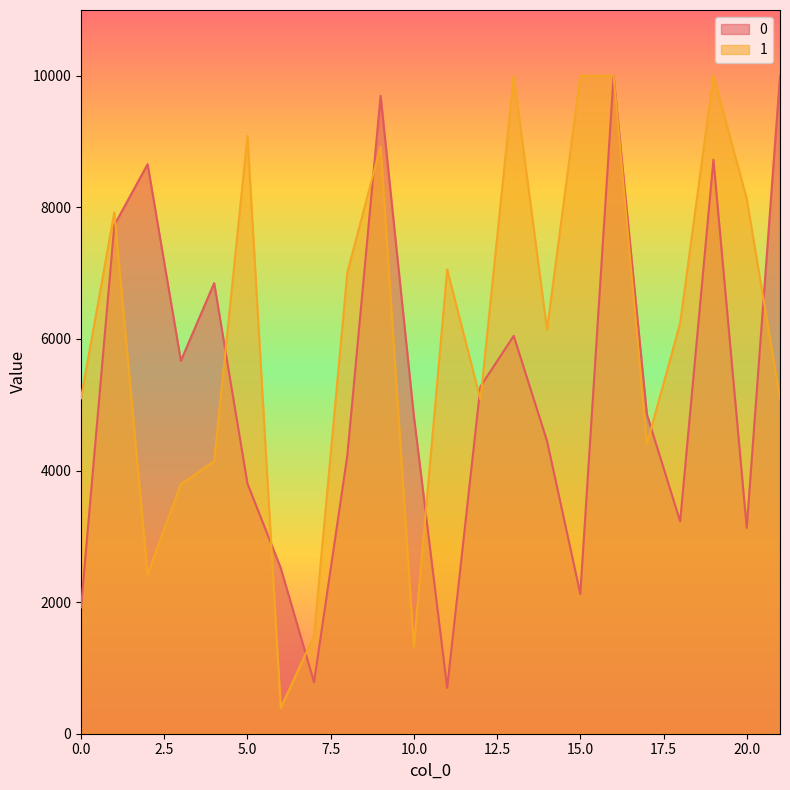

Count the number of categories in the chart.

22